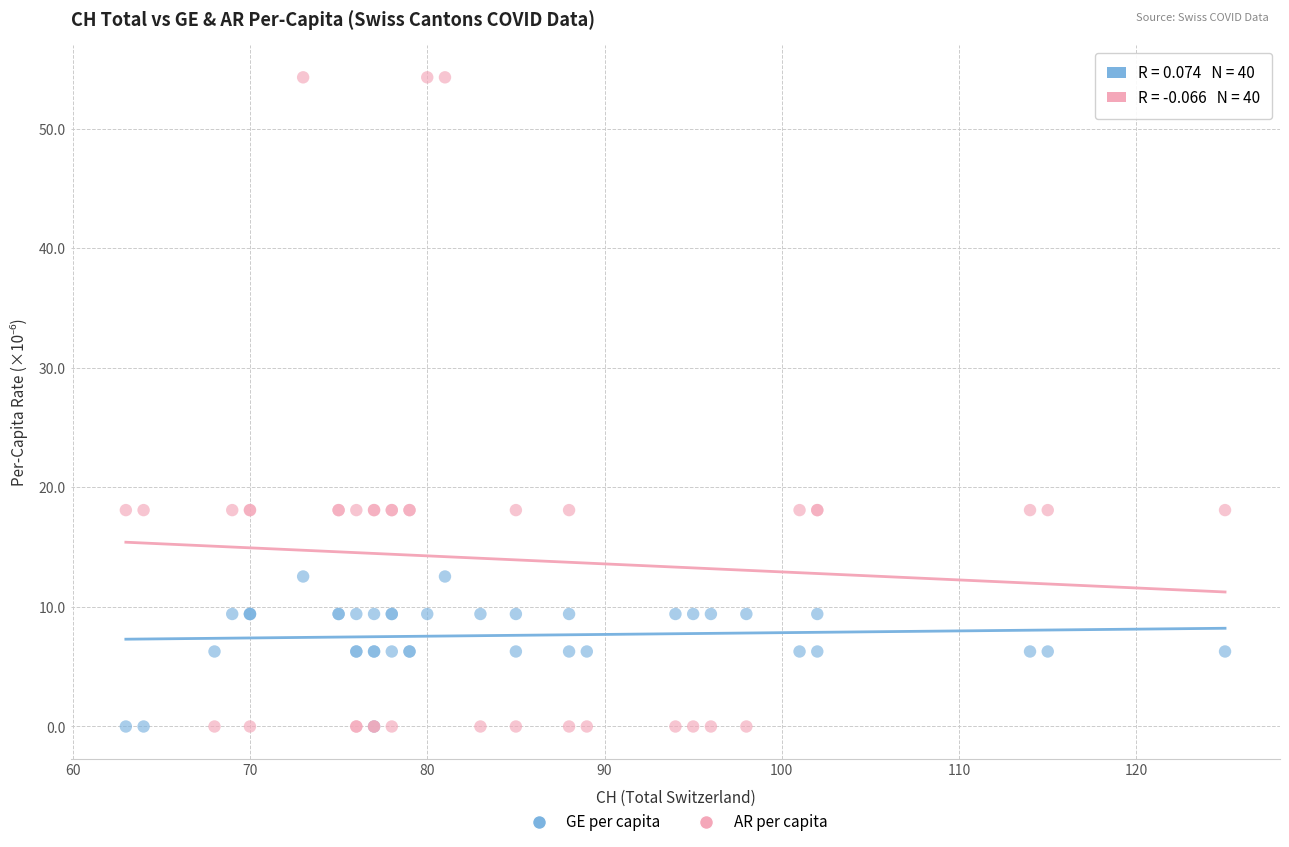

What are all the series names shown in the legend?

GE per capita, AR per capita